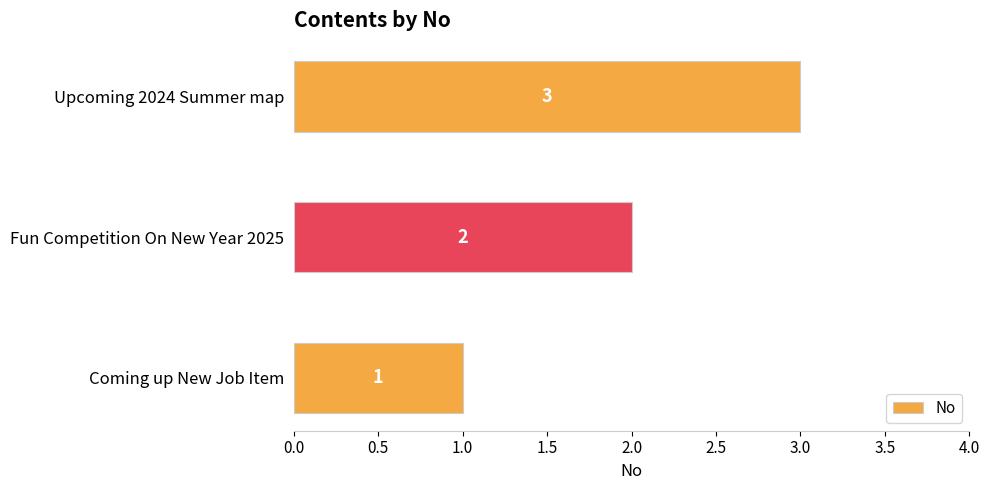

How many values are between 1 and 3?

3